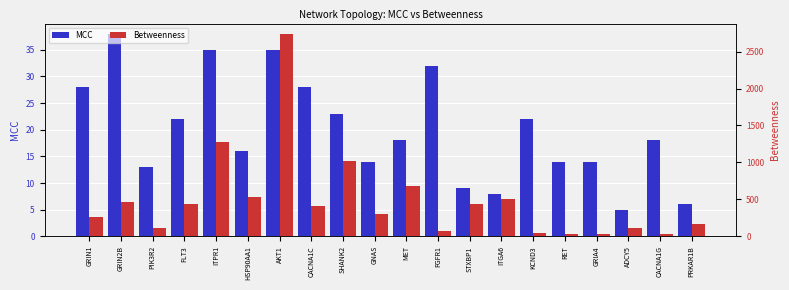

Which series has the largest total across all categories?

Betweenness